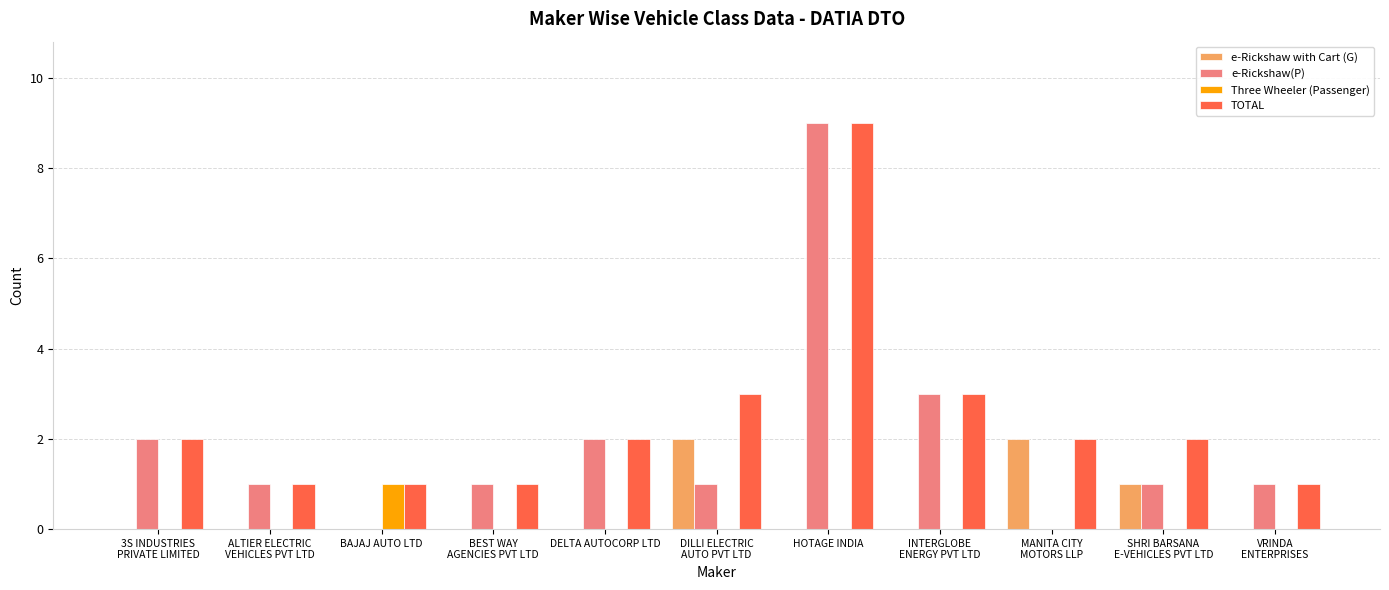

At which category is the sum across all series the highest?

HOTAGE INDIA